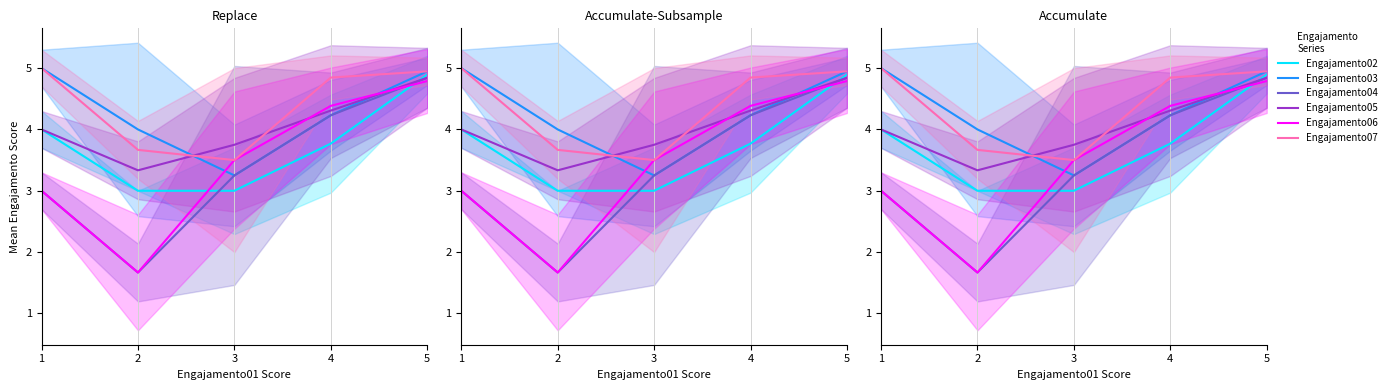

Read the Engajamento06 value at 4.

4.4